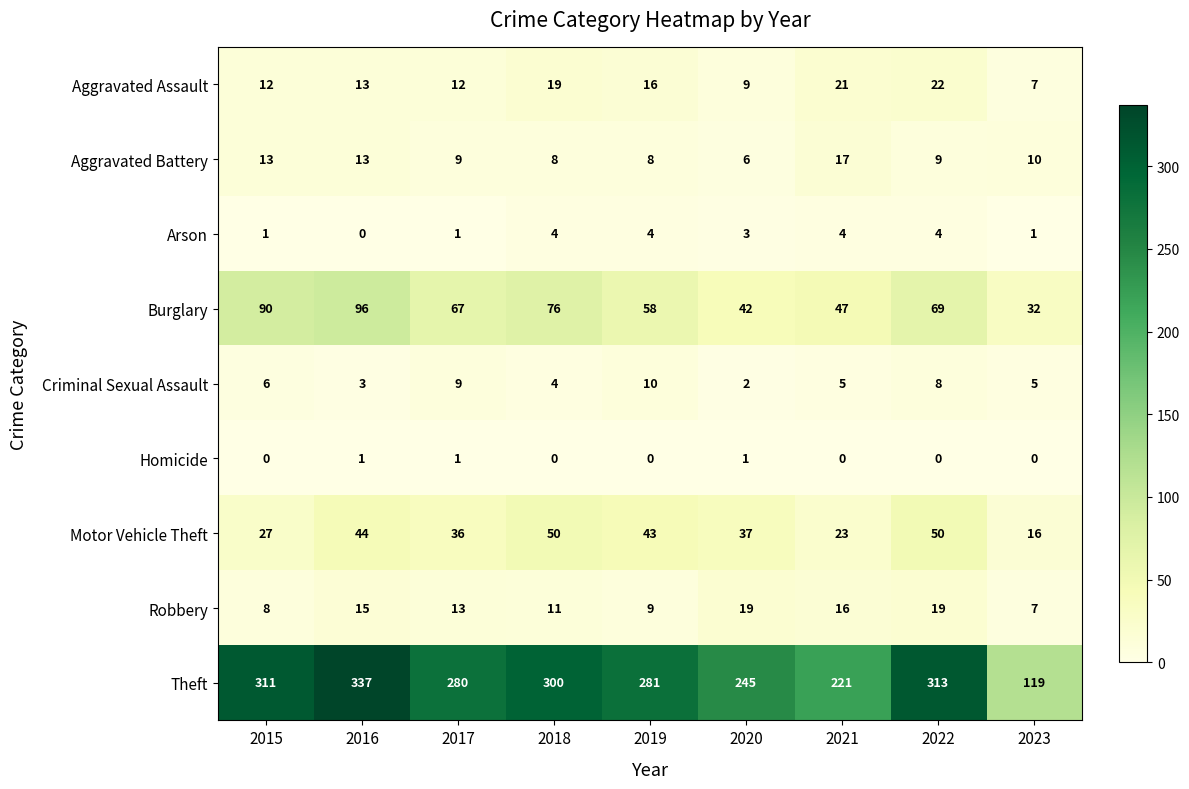

What is the difference between the highest and lowest values at 2023?

119